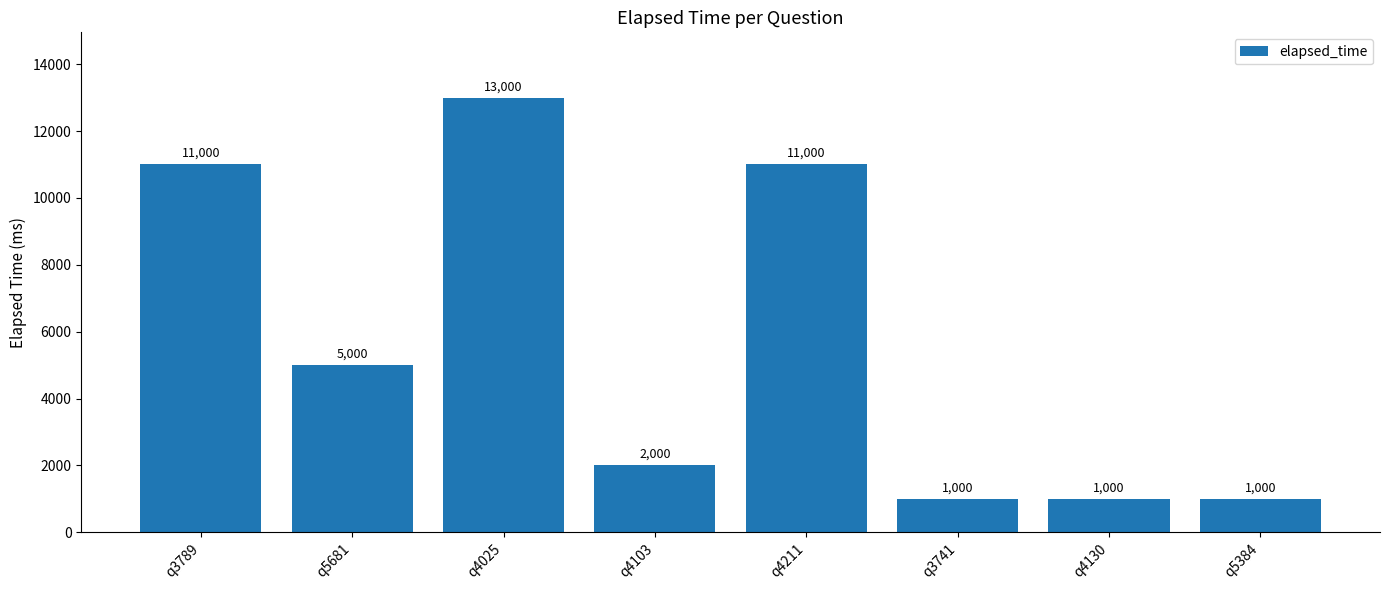

What is the approximate value at q4211, to the nearest 10?

11000